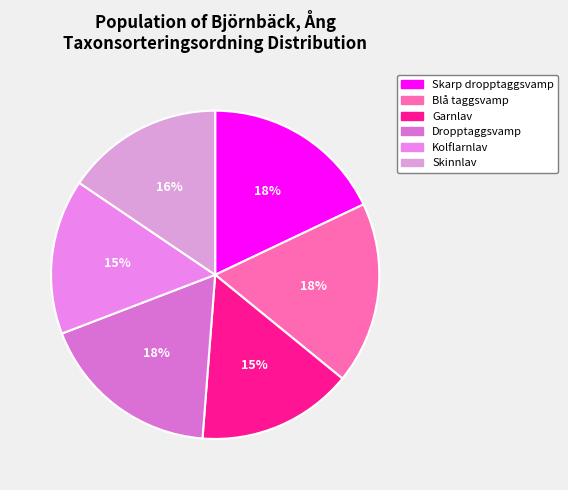

To the nearest percent, what percentage of the pie is Kolflarnlav?

15%